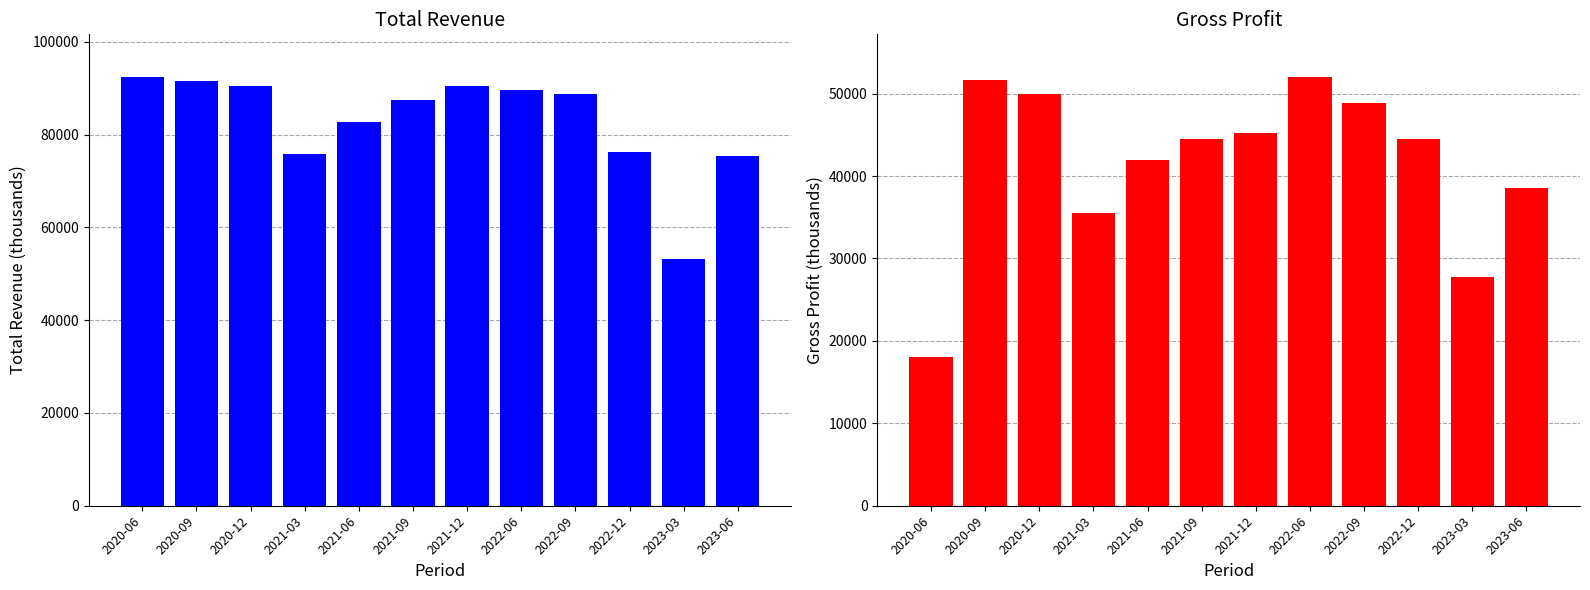

Between 2022-12 and 2023-06, which is larger?

2022-12